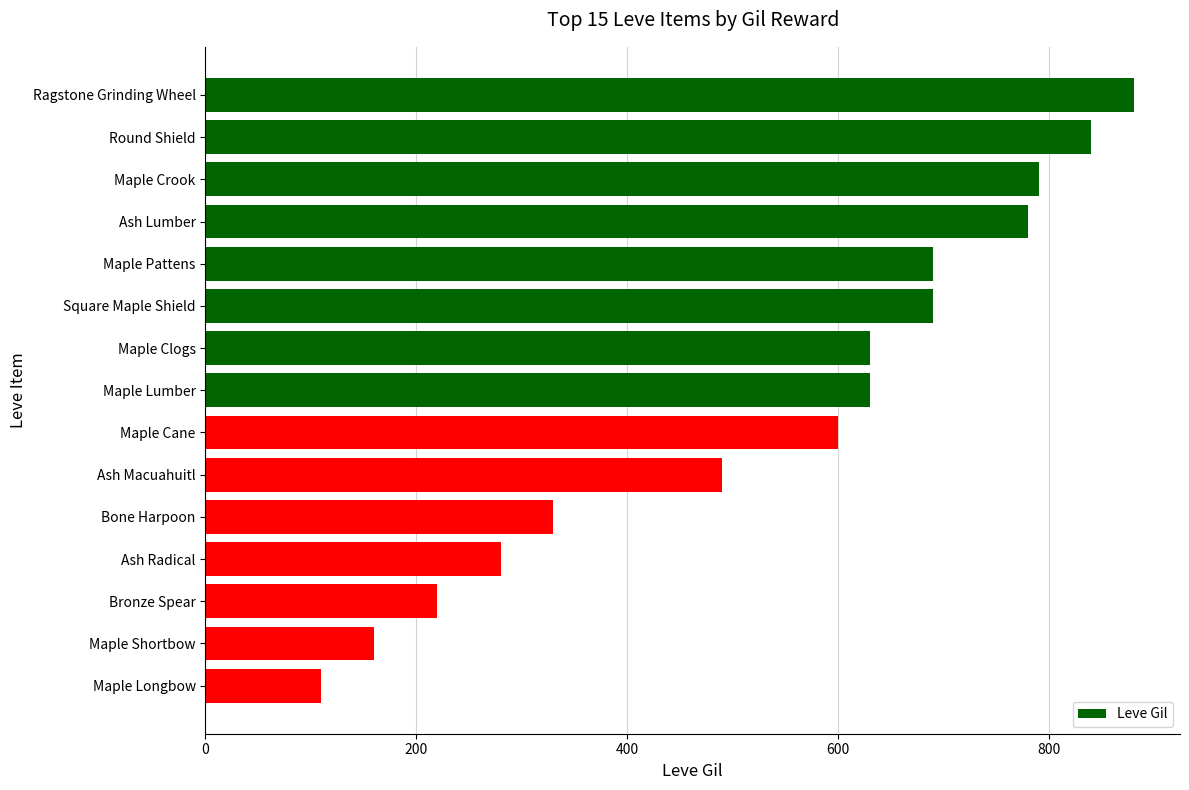

How many data points does each series have?

15